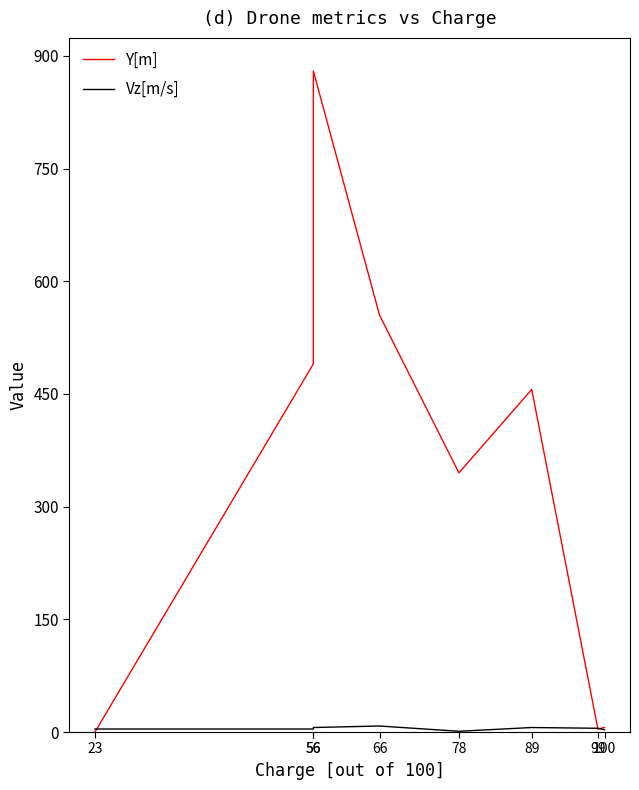

How many values in the Vz[m/s] series exceed 5?

3